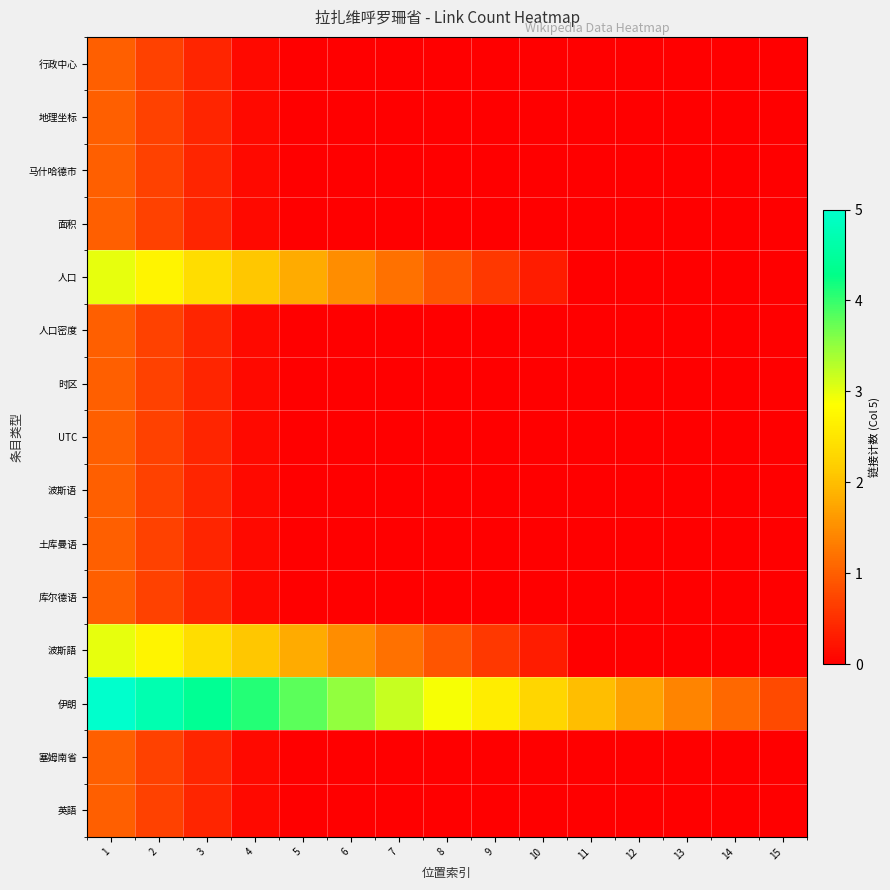

Rank the series by their maximum value, from highest to lowest.

伊朗, 人口, 波斯語, 行政中心, 地理坐标, 马什哈德市, 面积, 人口密度, 时区, UTC, 波斯语, 土库曼语, 库尔德语, 塞姆南省, 英語